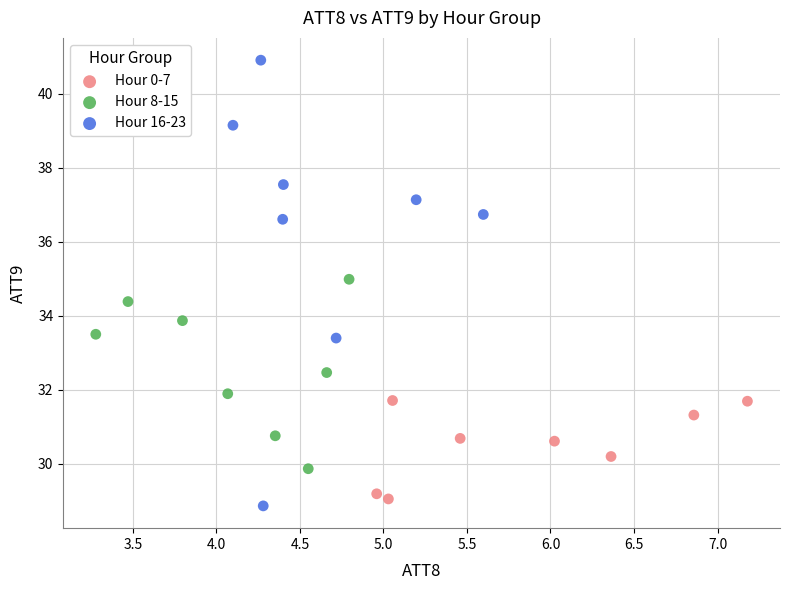

What are all the series names shown in the legend?

Hour 0-7, Hour 8-15, Hour 16-23